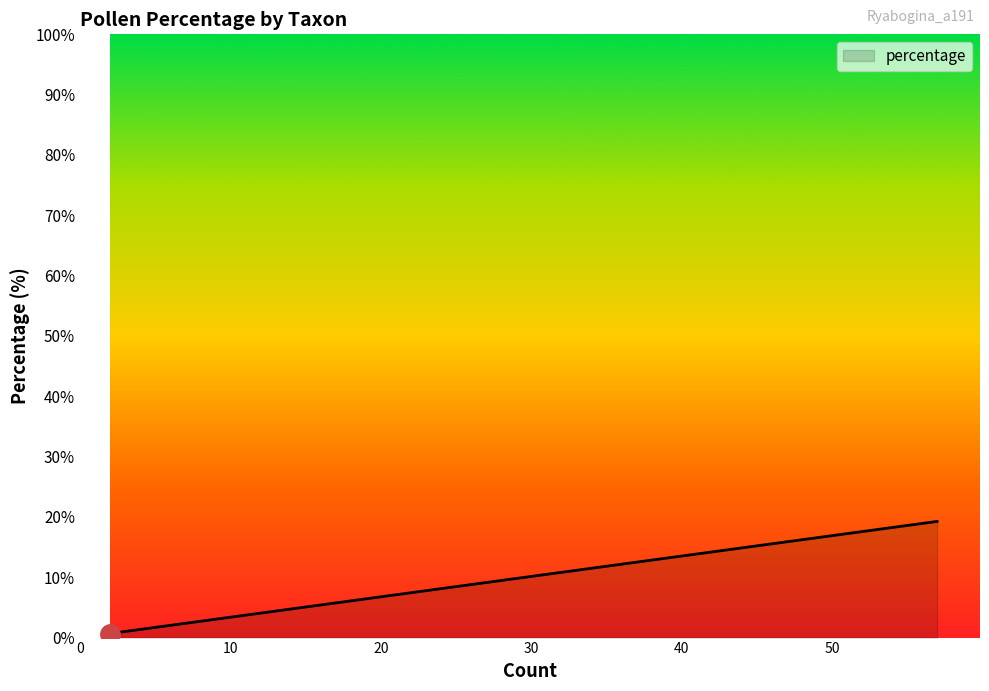

Count the number of data series in this chart.

1